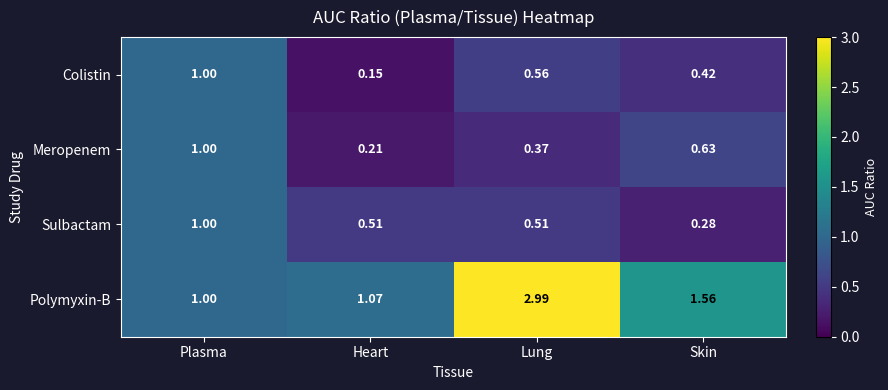

Which series has the largest total across all categories?

Polymyxin-B